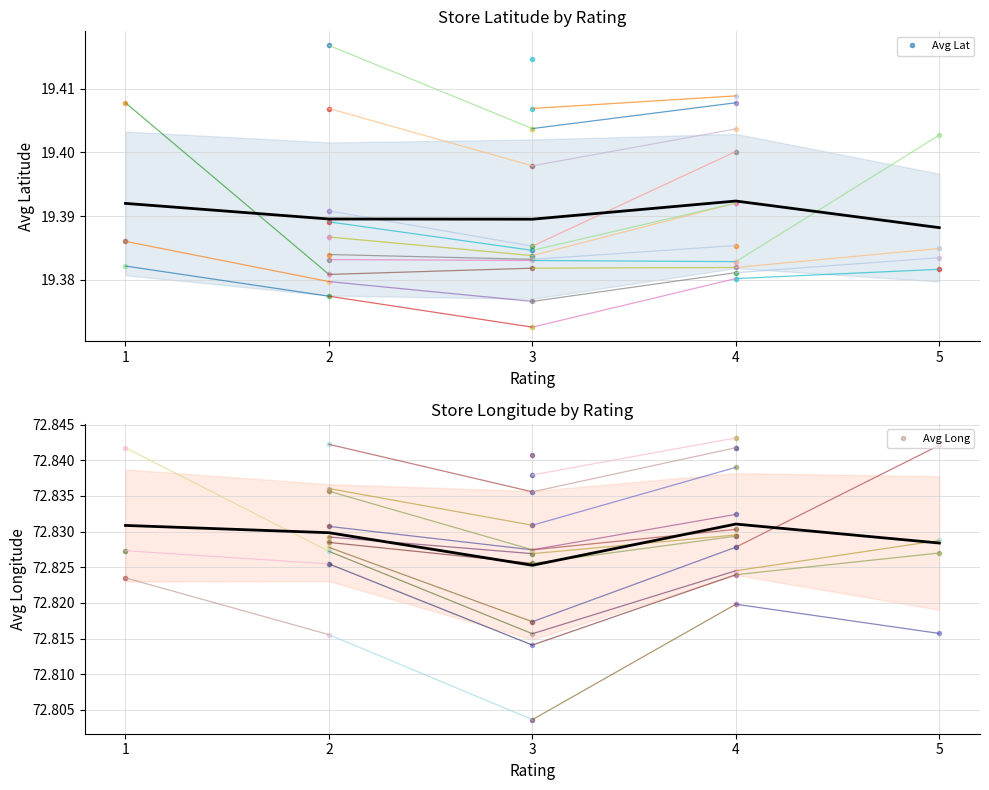

At 1, list the series in order from largest to smallest.

Avg Long, Avg Lat